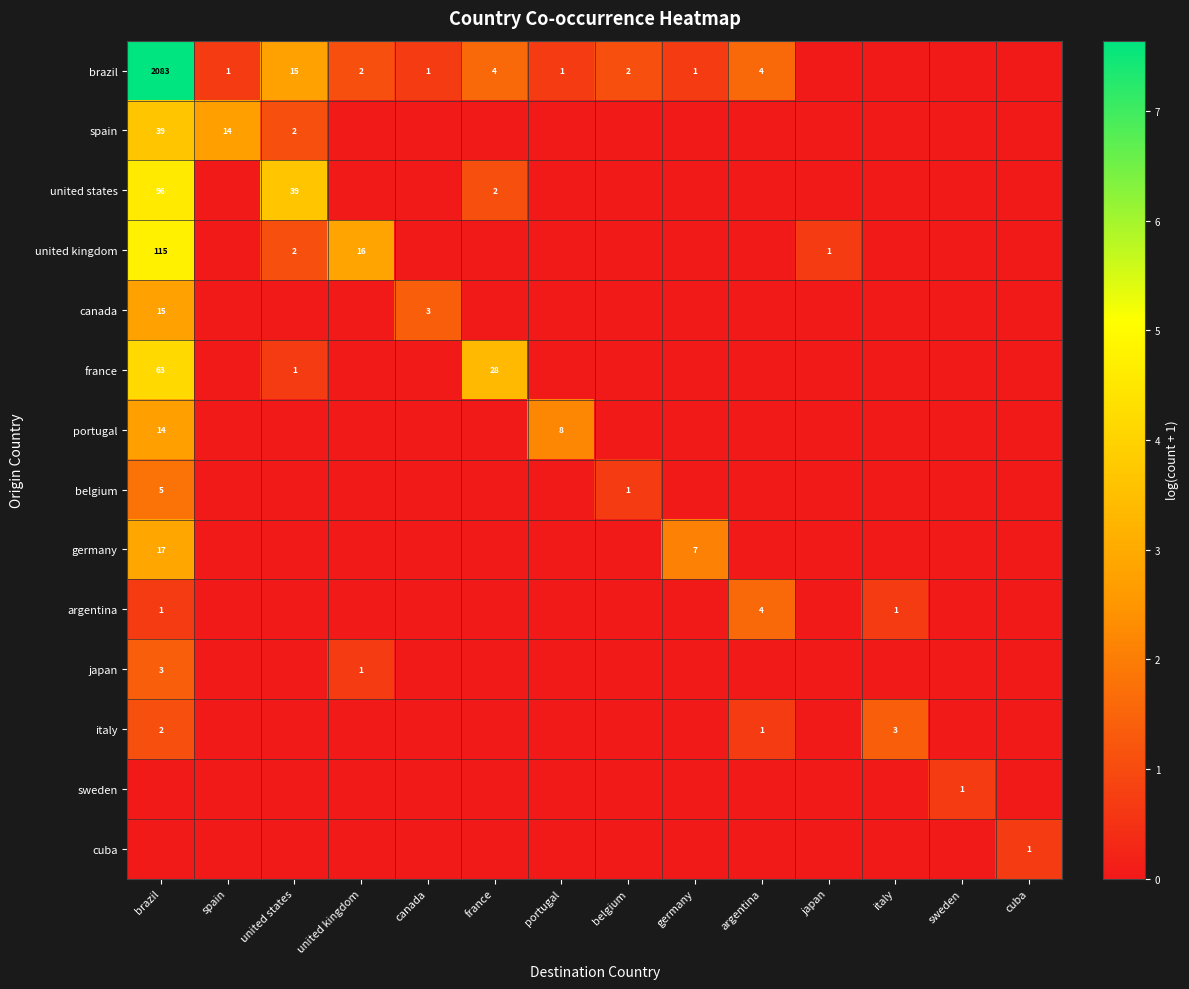

Which series changed the most between united states and germany?

united states